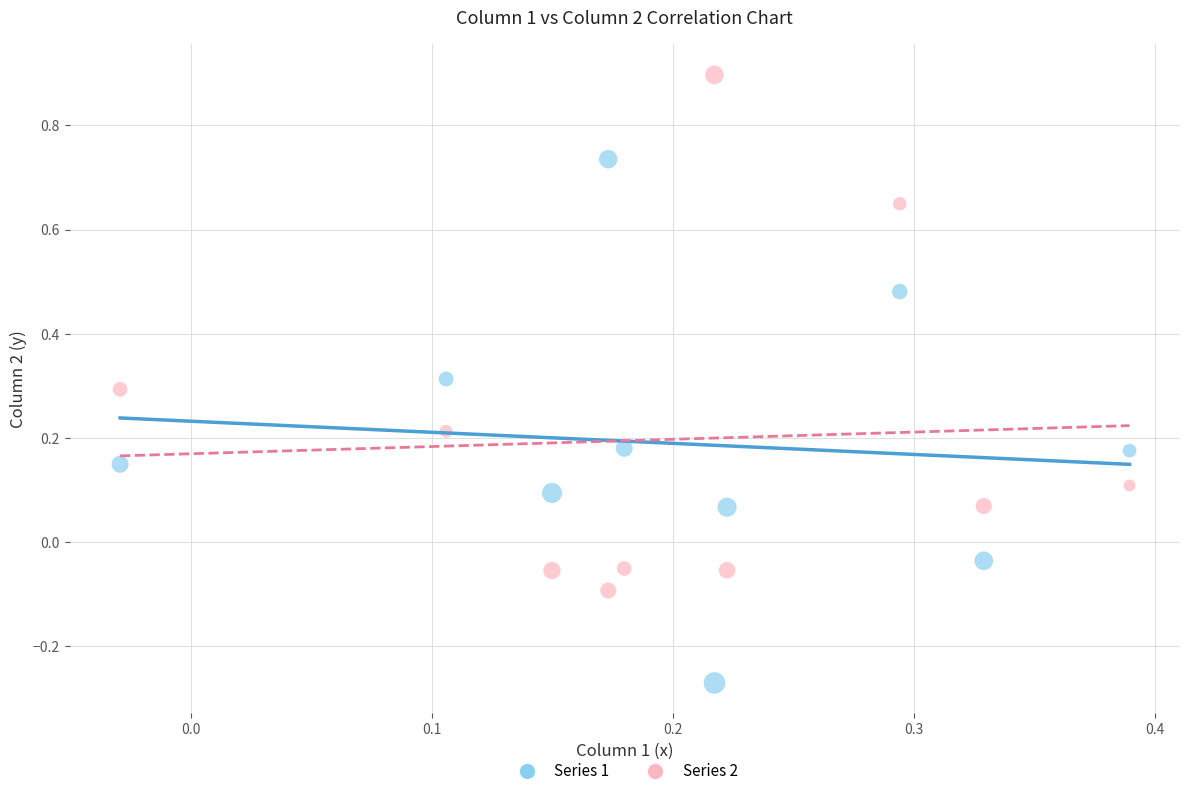

What is the X range (max minus min) for the scatter plot?

0.4